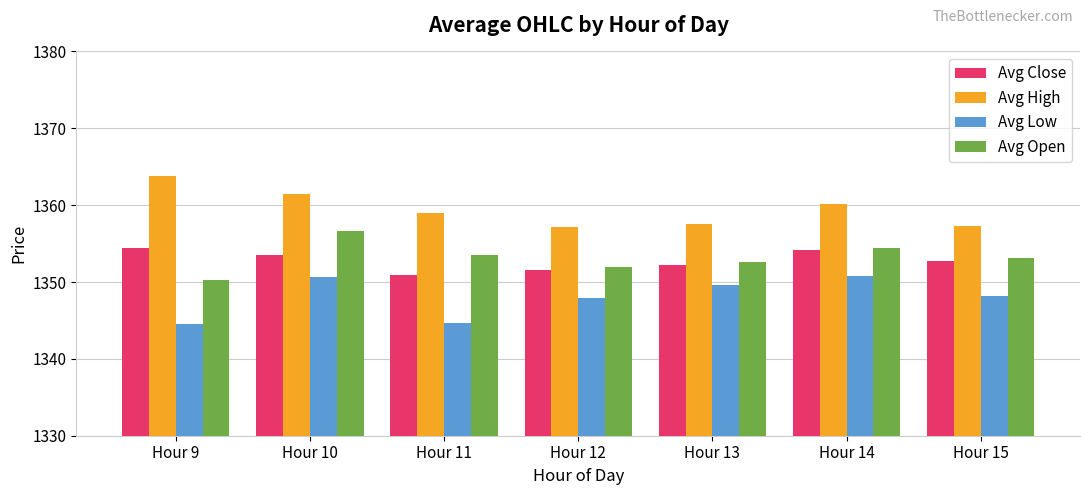

What is the spread (max minus min) of values at Hour 11?

14.2